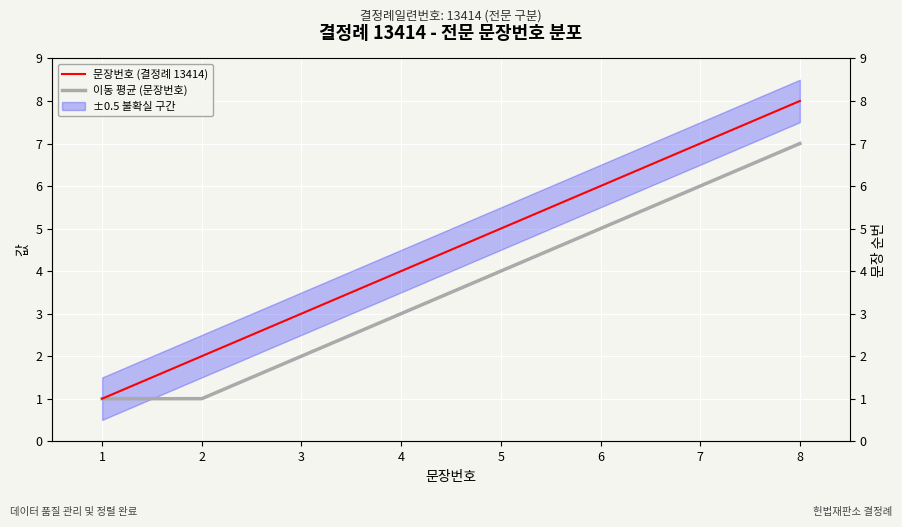

How many values in the 문장번호 (결정례 13414) series are below 5?

4